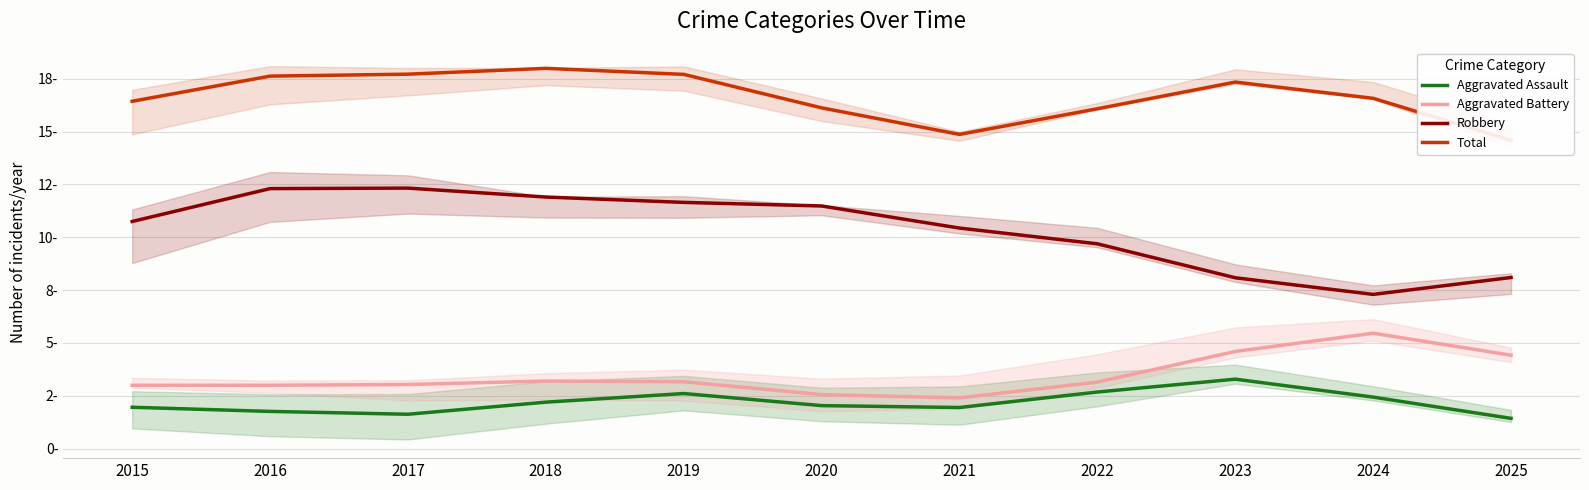

Which label corresponds to the largest value in the chart?

2018